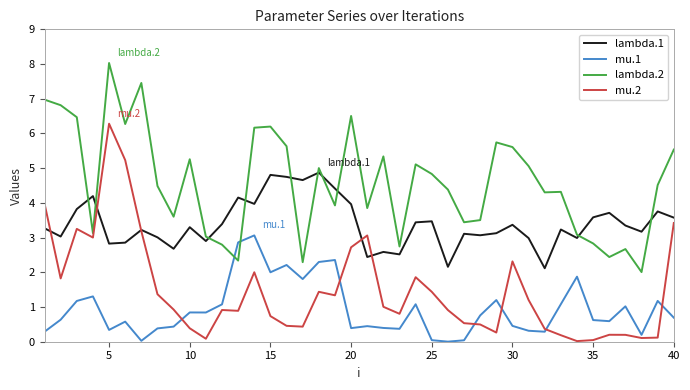

Rank the series by their maximum value, from lowest to highest.

mu.1, lambda.1, mu.2, lambda.2